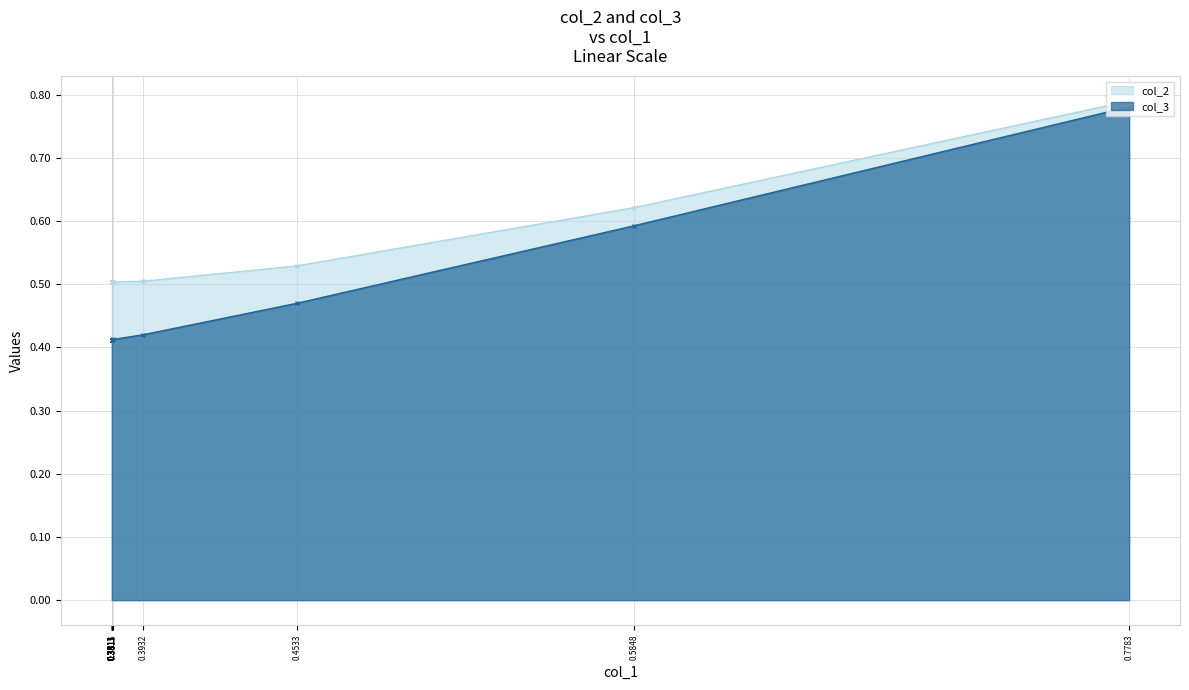

The value of col_3 at 0.3811 is 0.2. True or false?

False